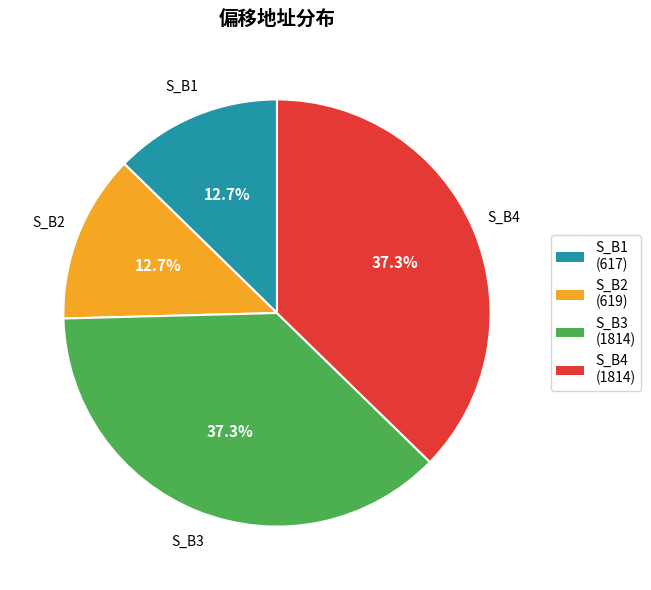

Is there any slice that represents more than half of the pie?

No